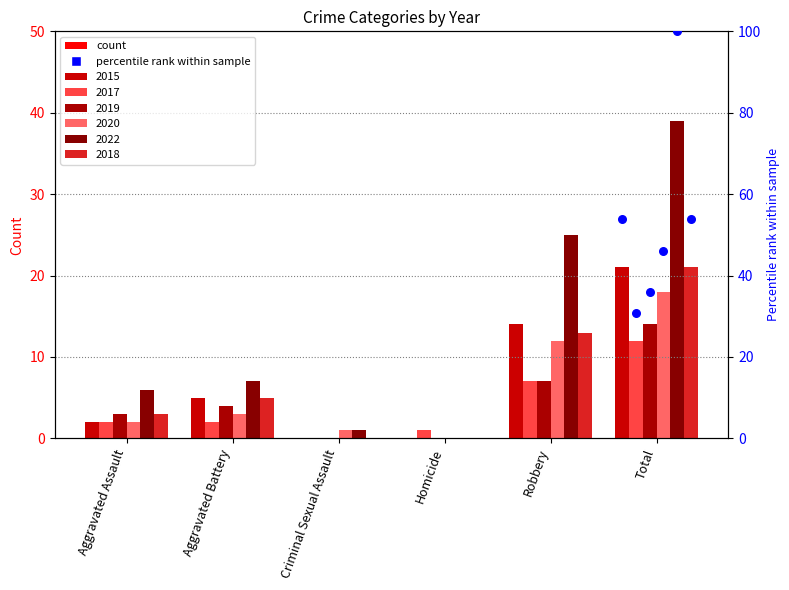

Which series has the largest Y range (max minus min)?

2022